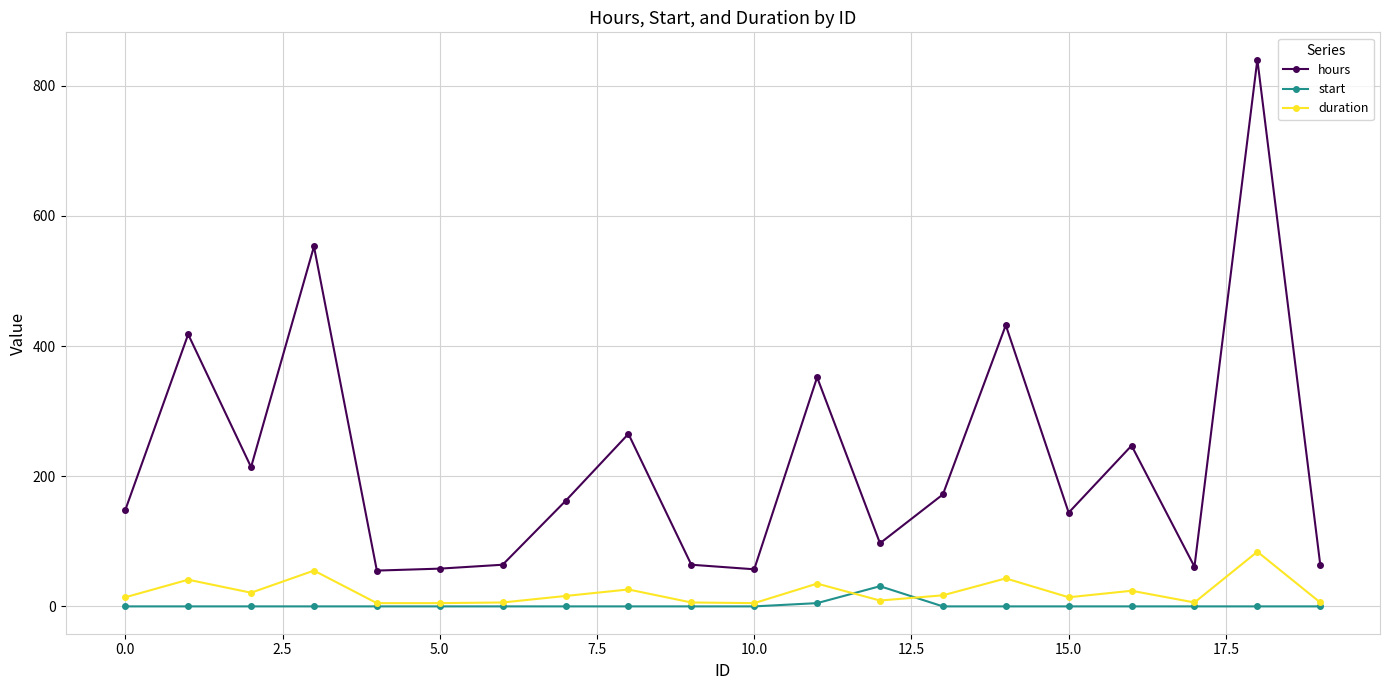

Rank the series by their maximum value, from highest to lowest.

hours, duration, start